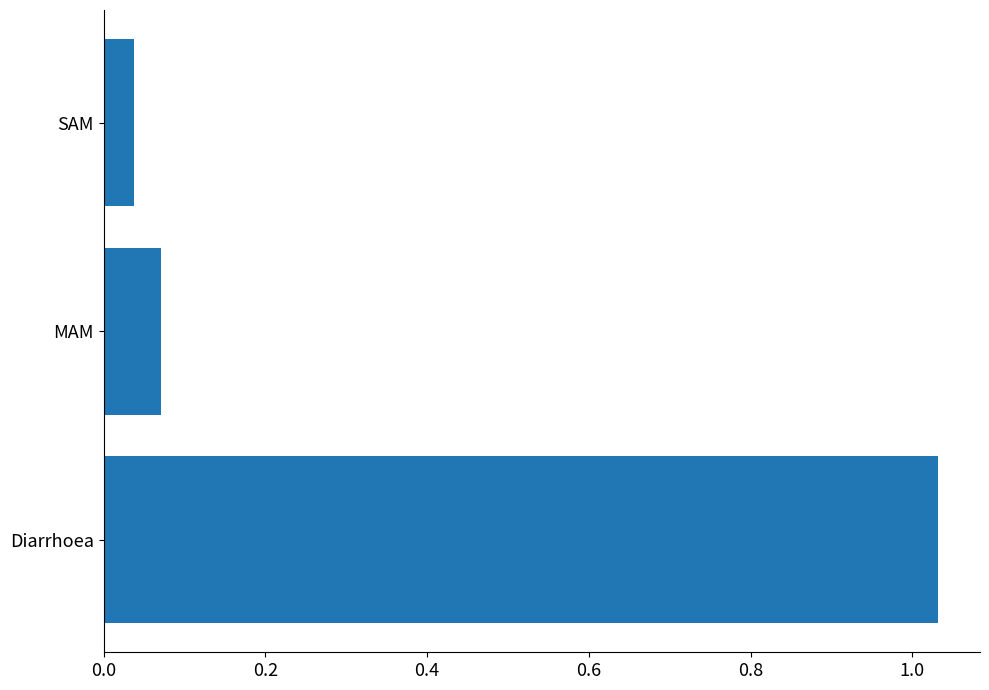

What is the change in value from Diarrhoea to MAM?

-1.0